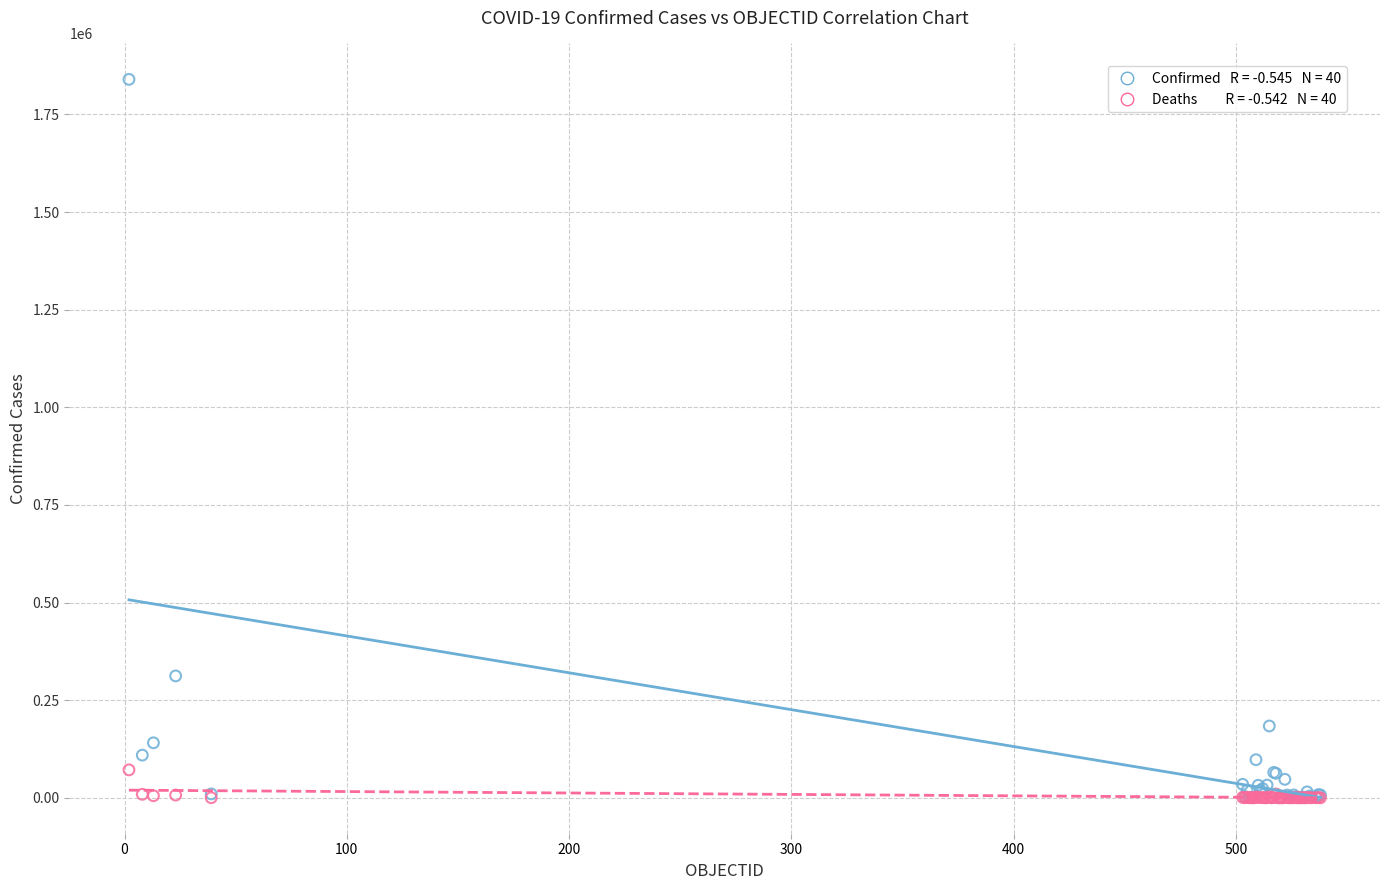

Across all series, what Y value is closest to 919925?

312029